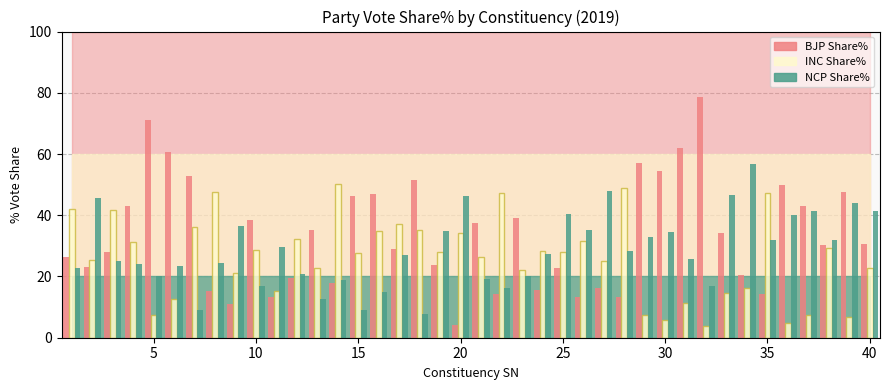

What is the sum of all NCP Share% values?

1149.4